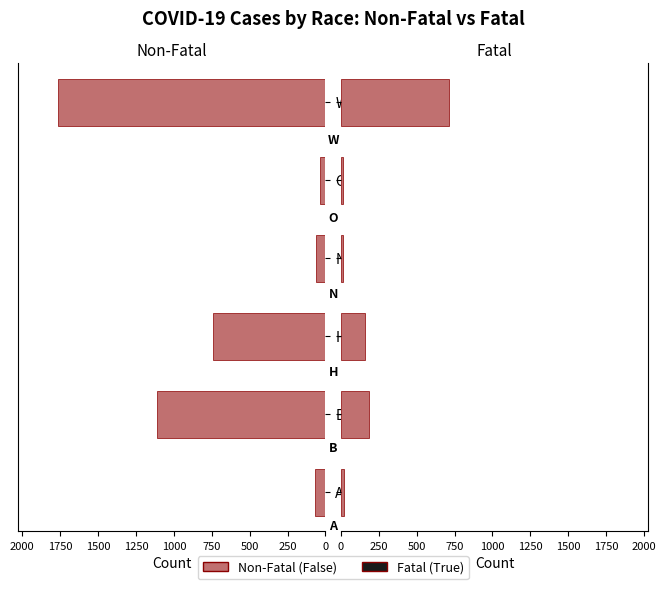

What is the average value of the Fatal (True) series?

184